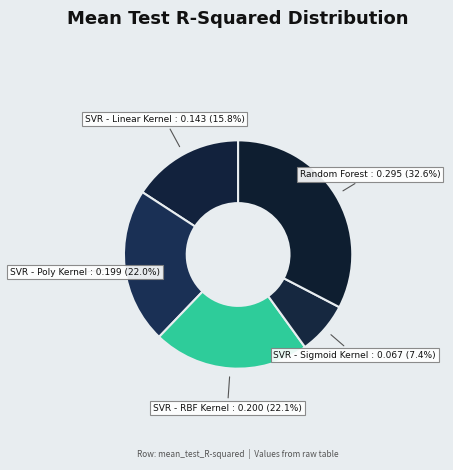

Between SVR - Linear Kernel and SVR - Poly Kernel, which is larger?

SVR - Poly Kernel